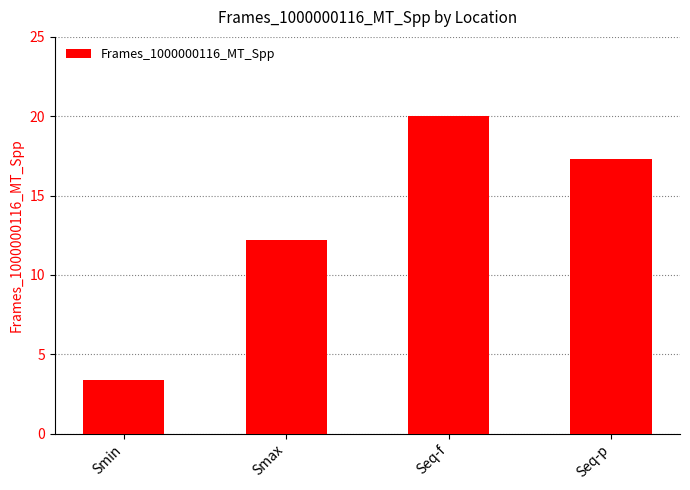

What is the label of the 1st bar from the left?

Smin